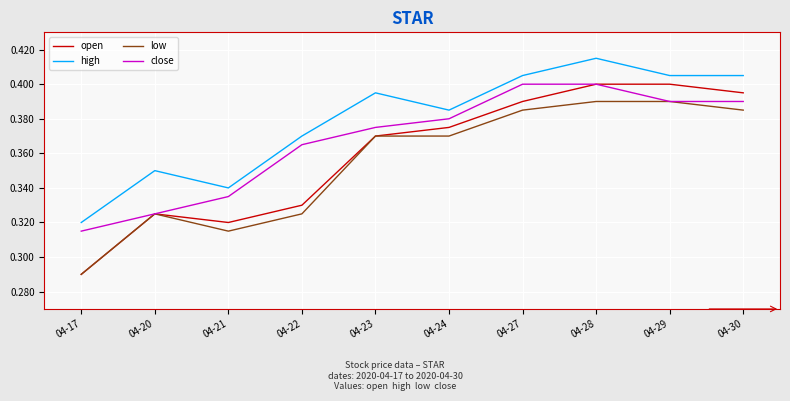

List the series in order of their overall mean, lowest first.

low, open, close, high